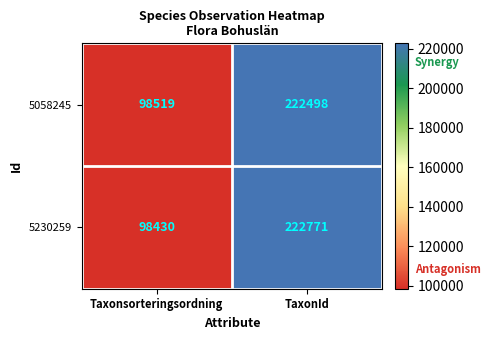

Reading left to right, extract all data points from this chart.

5058245: Taxonsorteringsordning=98519	TaxonId=222498
5230259: Taxonsorteringsordning=98430	TaxonId=222771